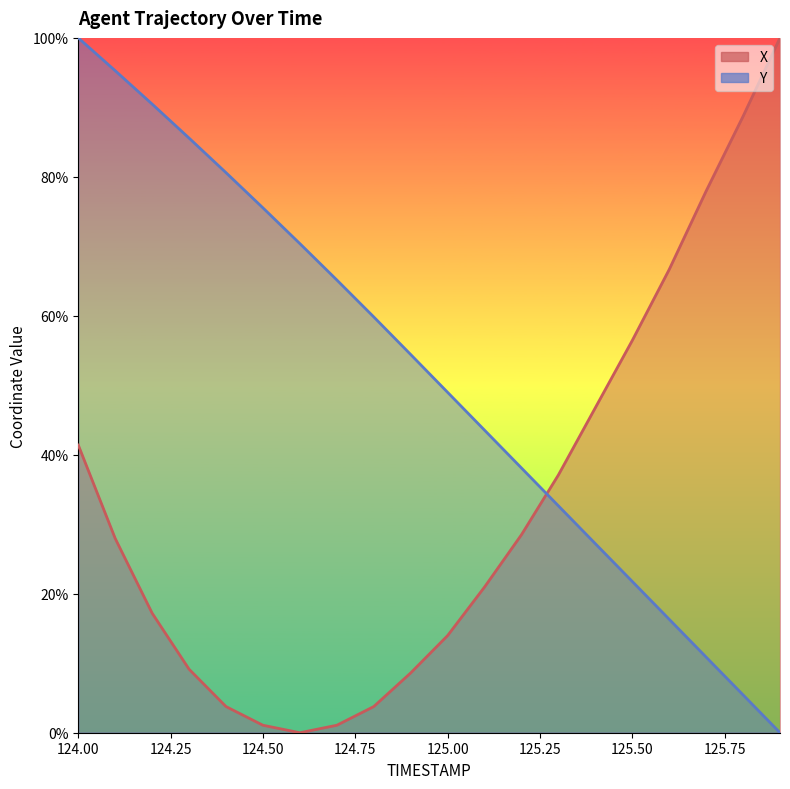

At how many categories does at least one series exceed 51?

15